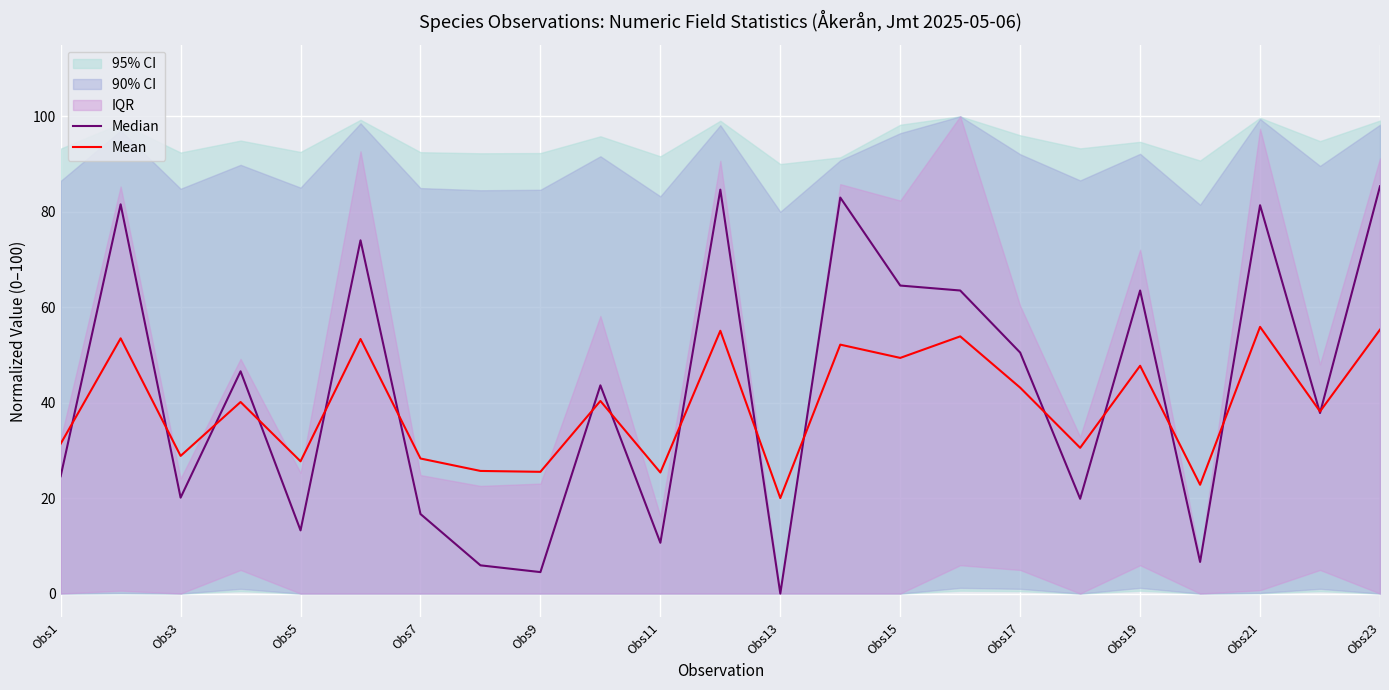

Which category has the lowest value in the Mean series?

Obs13